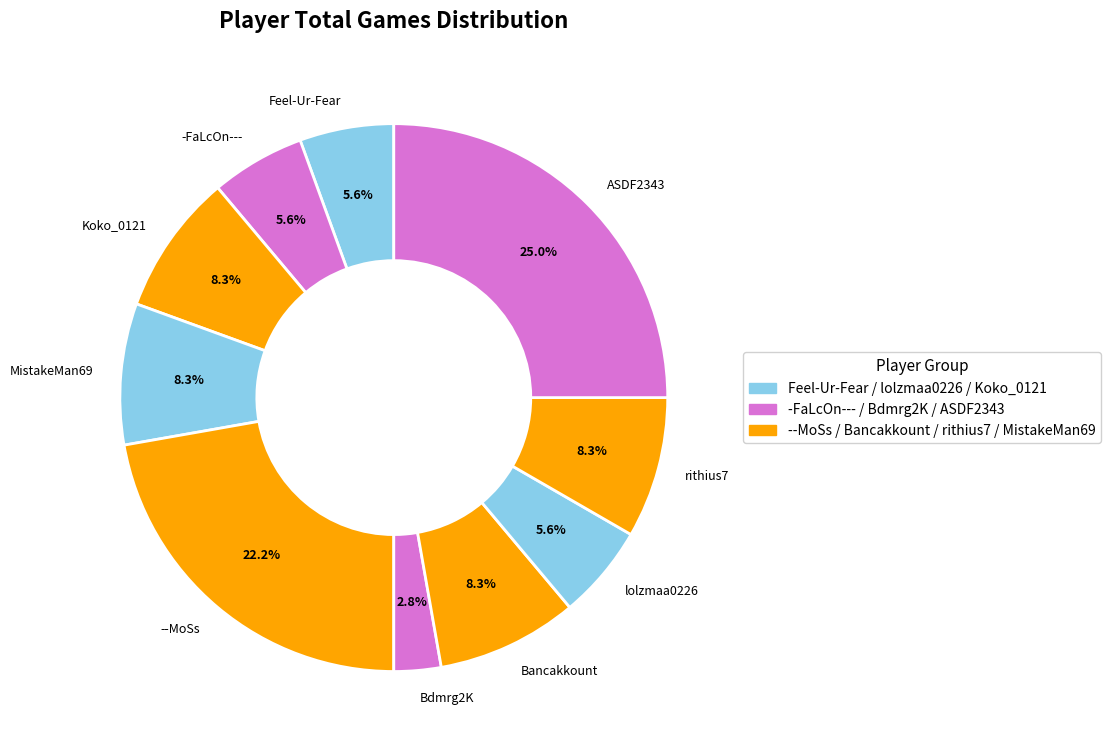

How many segments does this pie chart have?

10